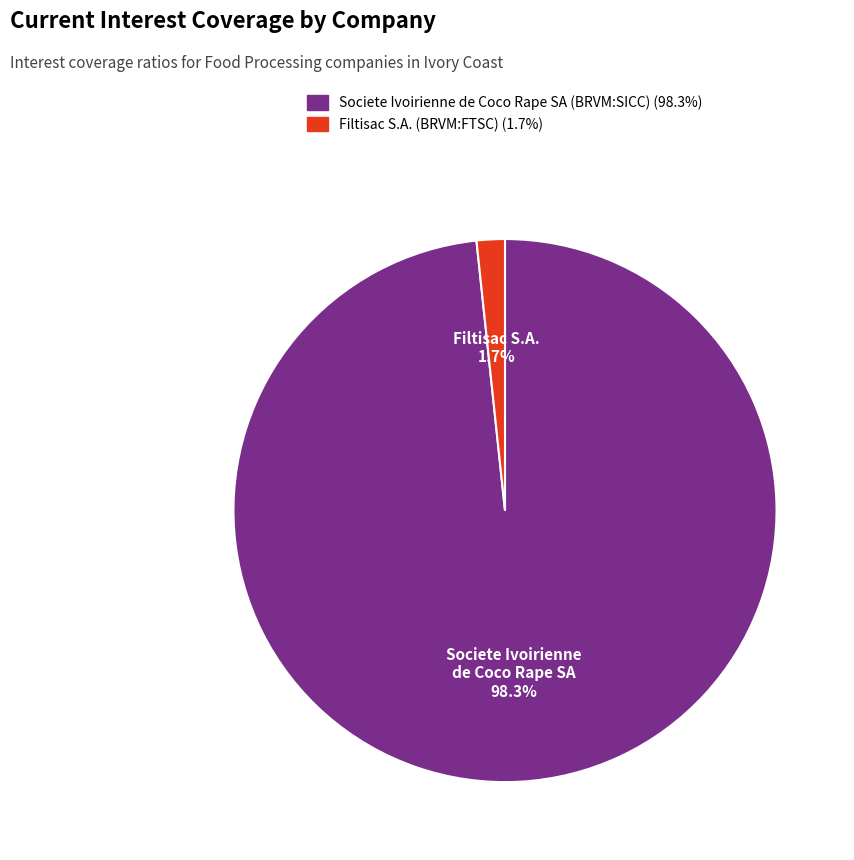

How many slices are in this pie chart?

2